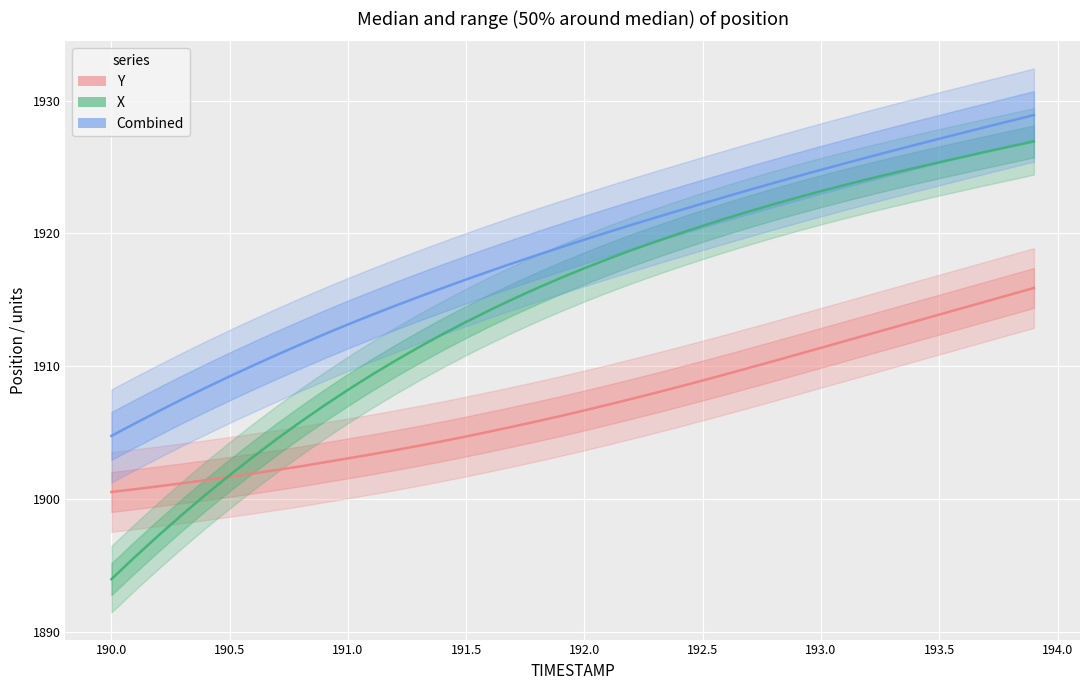

True or false: X and Combined cross at least once.

False